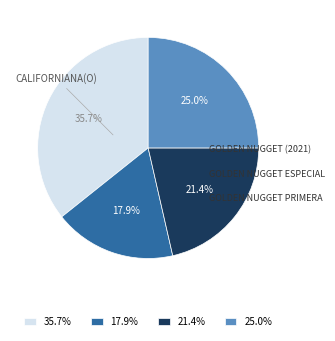

What portion of the pie excludes 35.7%?

64.3%